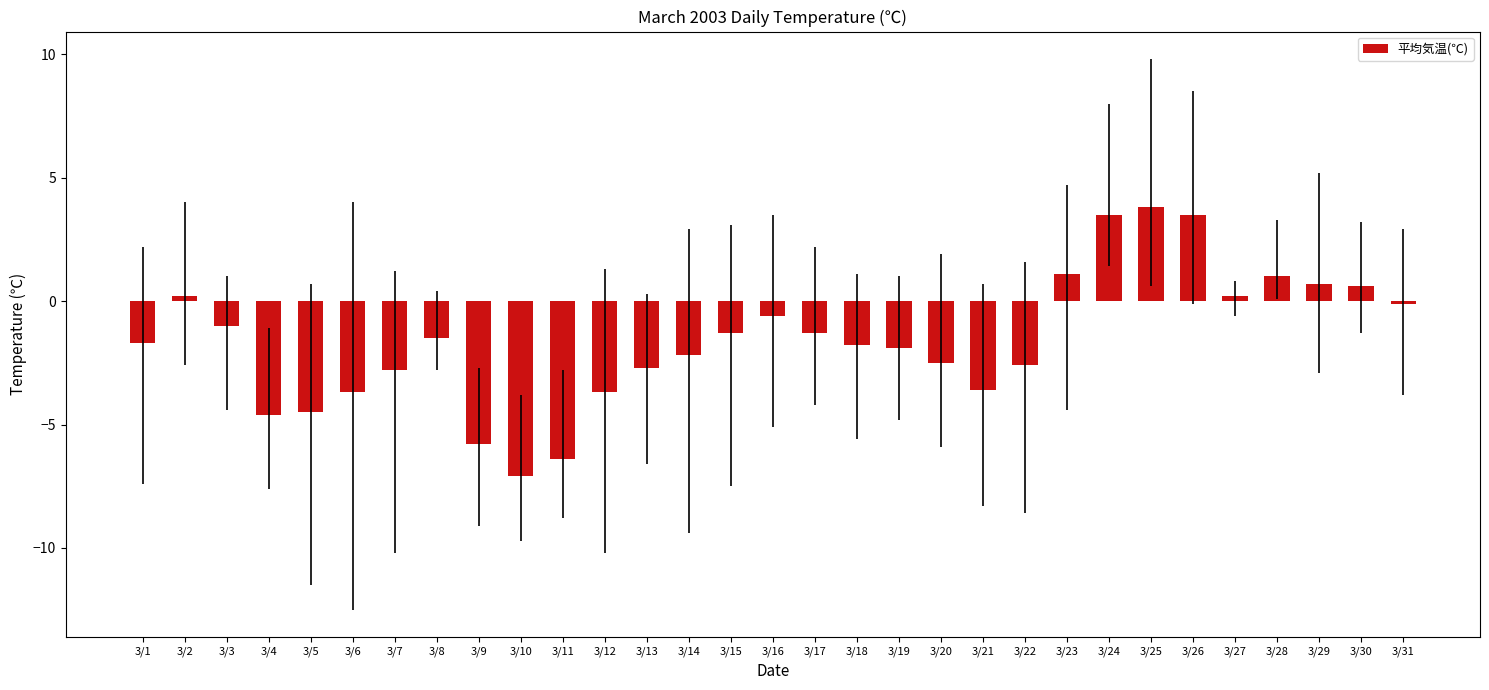

What is the change in value from 3/3 to 3/13?

-1.7